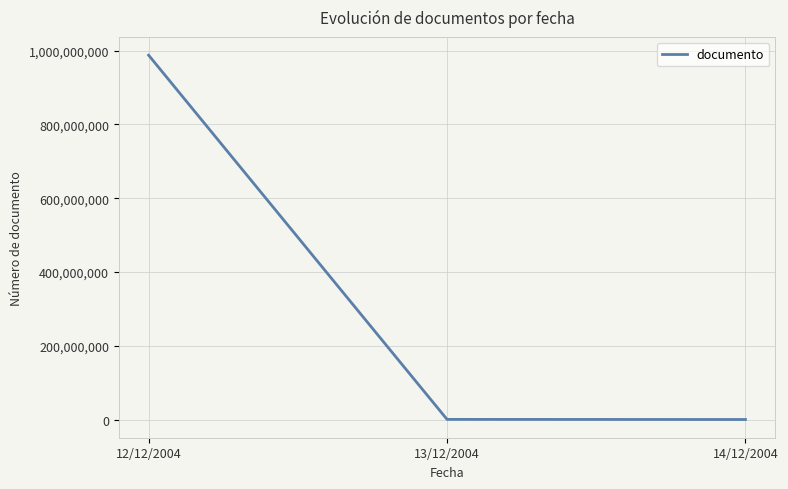

What is the difference between the values at 13/12/2004 and 14/12/2004?

307979